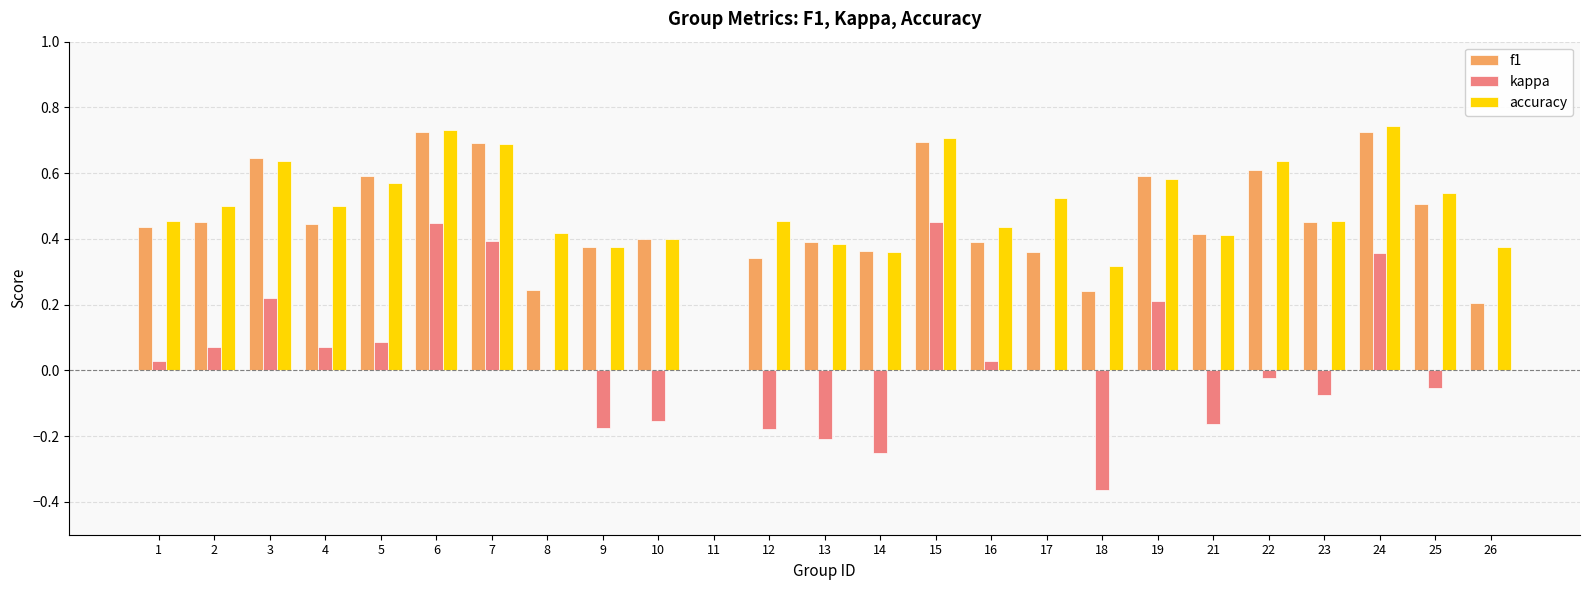

Is it true that f1 equals 0.4 at 13?

True